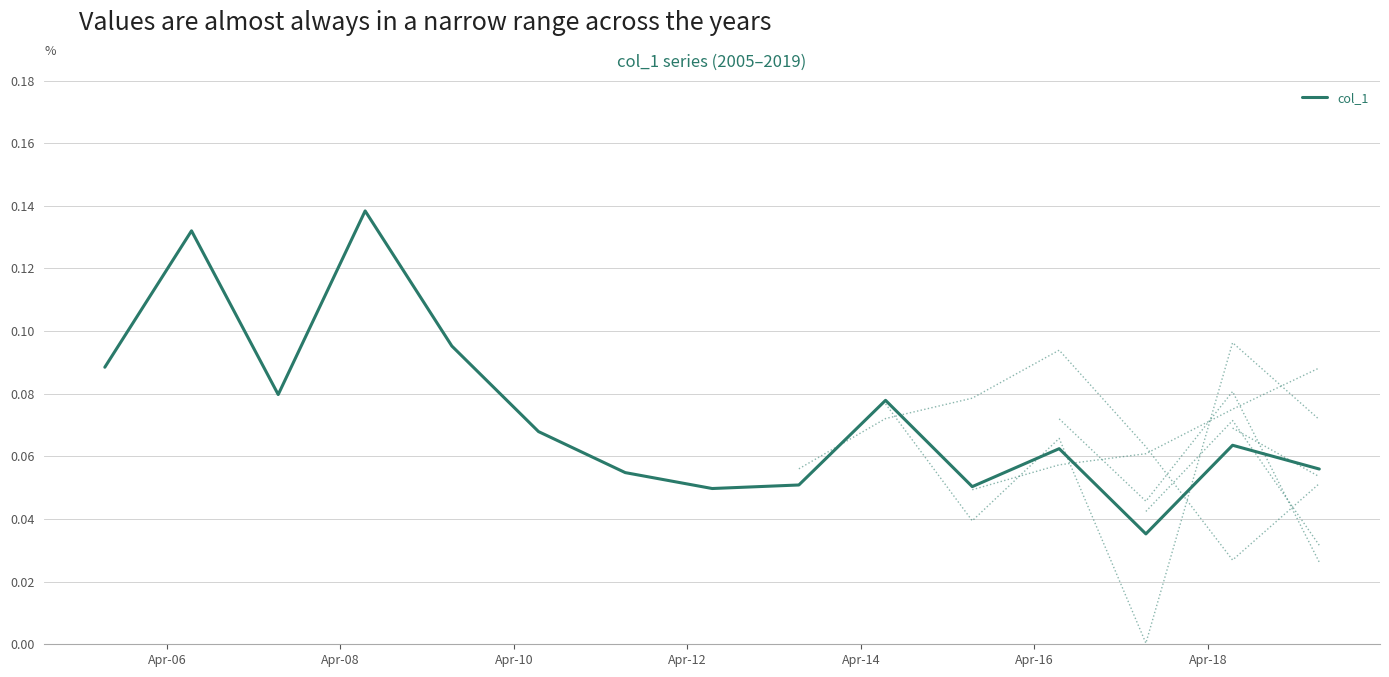

What is the value of the 10th point from the left?

0.1